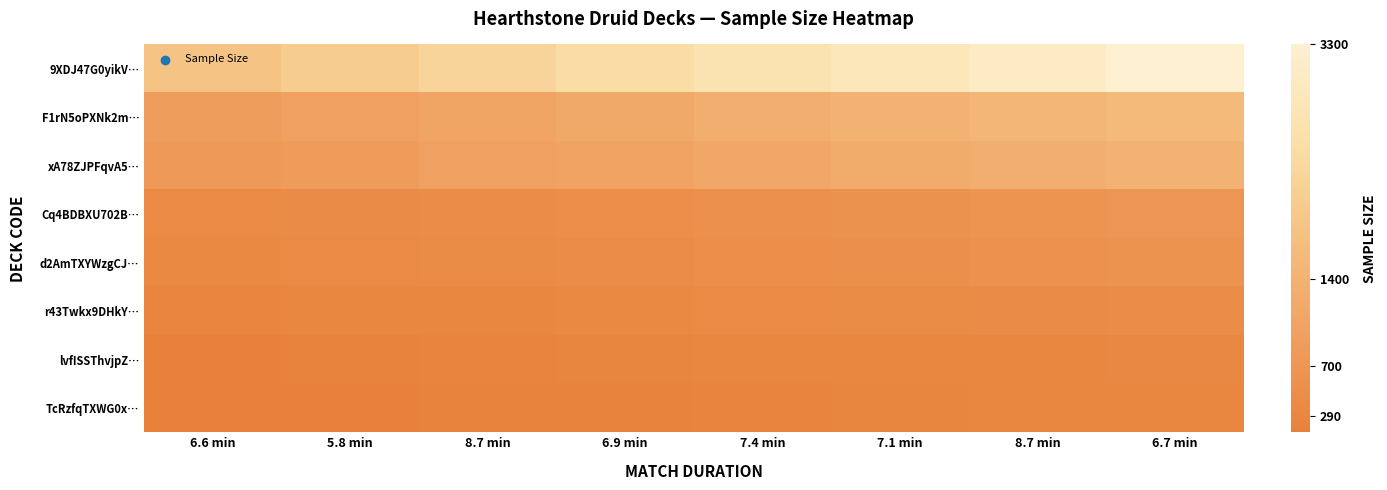

Reading right to left, transcribe all the data shown in this chart.

9XDJ47G0yikV…: 6.7 min=3300.0	8.7 min=3087.9	7.1 min=2875.7	7.4 min=2663.6	6.9 min=2451.4	8.7 min=2239.3	5.8 min=2027.1	6.6 min=1815.0
F1rN5oPXNk2m…: 6.7 min=1600.0	8.7 min=1497.1	7.1 min=1394.3	7.4 min=1291.4	6.9 min=1188.6	8.7 min=1085.7	5.8 min=982.9	6.6 min=880.0
xA78ZJPFqvA5…: 6.7 min=1400.0	8.7 min=1310.0	7.1 min=1220.0	7.4 min=1130.0	6.9 min=1040.0	8.7 min=950.0	5.8 min=860.0	6.6 min=770.0
Cq4BDBXU702B…: 6.7 min=700.0	8.7 min=655.0	7.1 min=610.0	7.4 min=565.0	6.9 min=520.0	8.7 min=475.0	5.8 min=430.0	6.6 min=385.0
d2AmTXYWzgCJ…: 6.7 min=630.0	8.7 min=589.5	7.1 min=549.0	7.4 min=508.5	6.9 min=468.0	8.7 min=427.5	5.8 min=387.0	6.6 min=346.5
r43Twkx9DHkY…: 6.7 min=470.0	8.7 min=439.8	7.1 min=409.6	7.4 min=379.4	6.9 min=349.1	8.7 min=318.9	5.8 min=288.7	6.6 min=258.5
lvfISSThvjpZ…: 6.7 min=340.0	8.7 min=318.1	7.1 min=296.3	7.4 min=274.4	6.9 min=252.6	8.7 min=230.7	5.8 min=208.9	6.6 min=187.0
TcRzfqTXWG0x…: 6.7 min=290.0	8.7 min=271.4	7.1 min=252.7	7.4 min=234.1	6.9 min=215.4	8.7 min=196.8	5.8 min=178.1	6.6 min=159.5